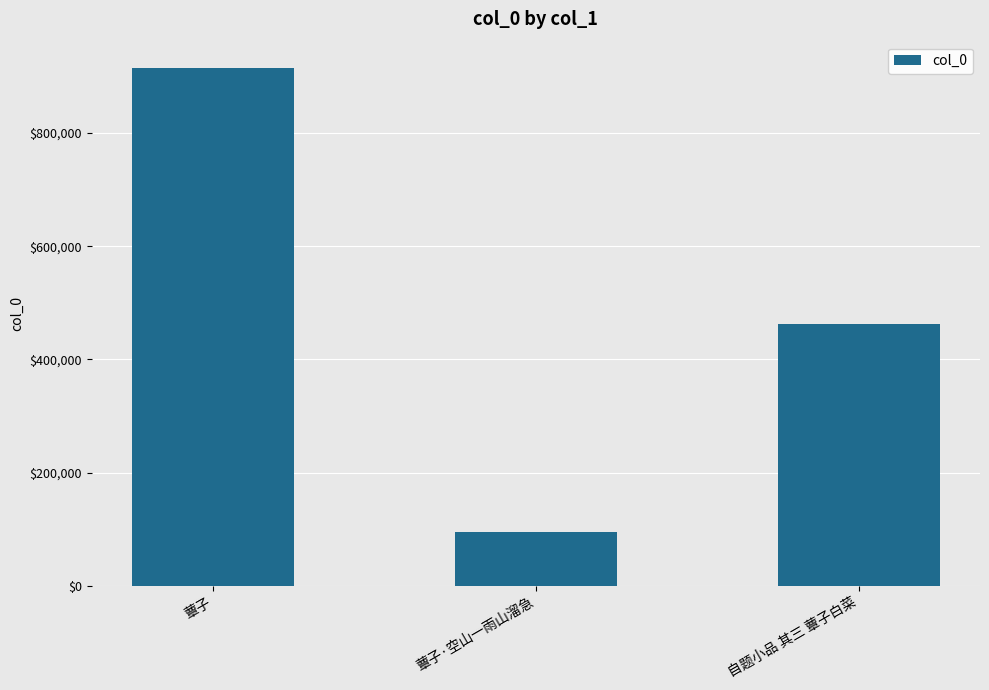

What is the difference between the maximum and minimum values?

821009